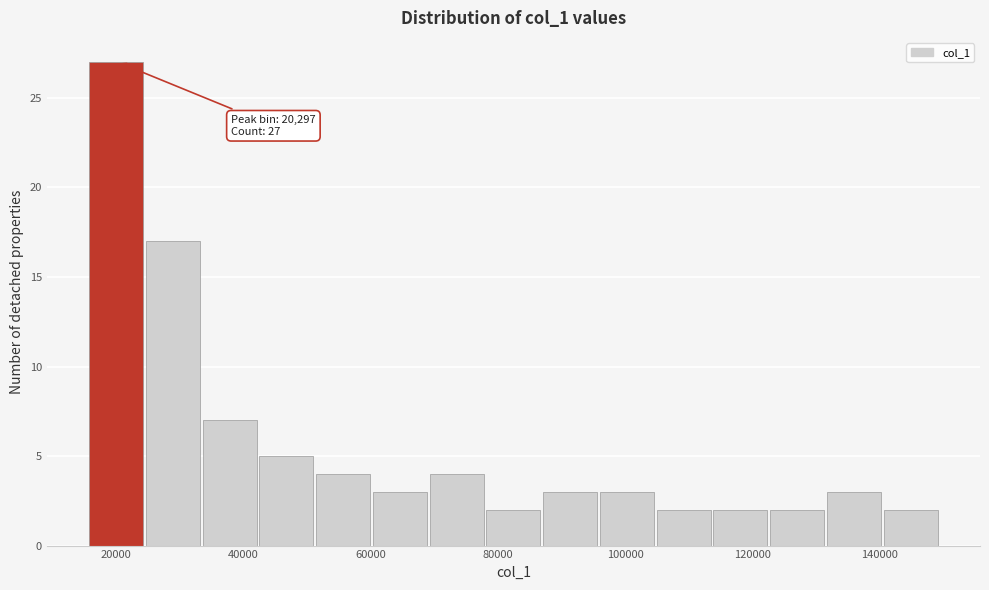

Which range on the x-axis has the tallest bar?

16000 to 24000